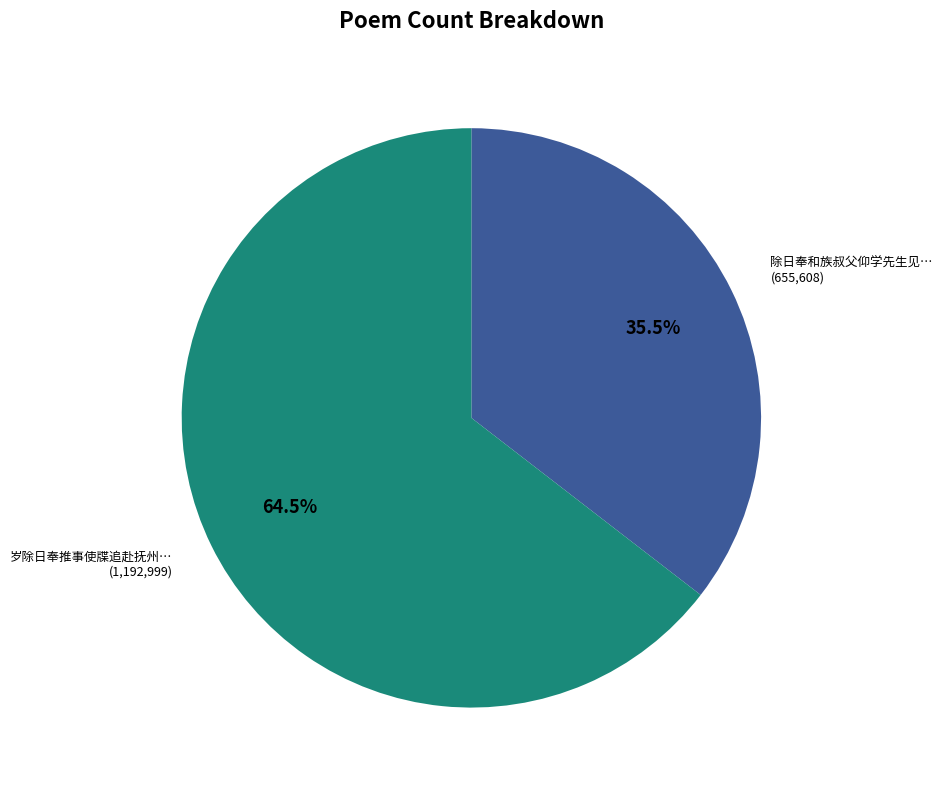

Is there any slice that represents more than half of the pie?

Yes